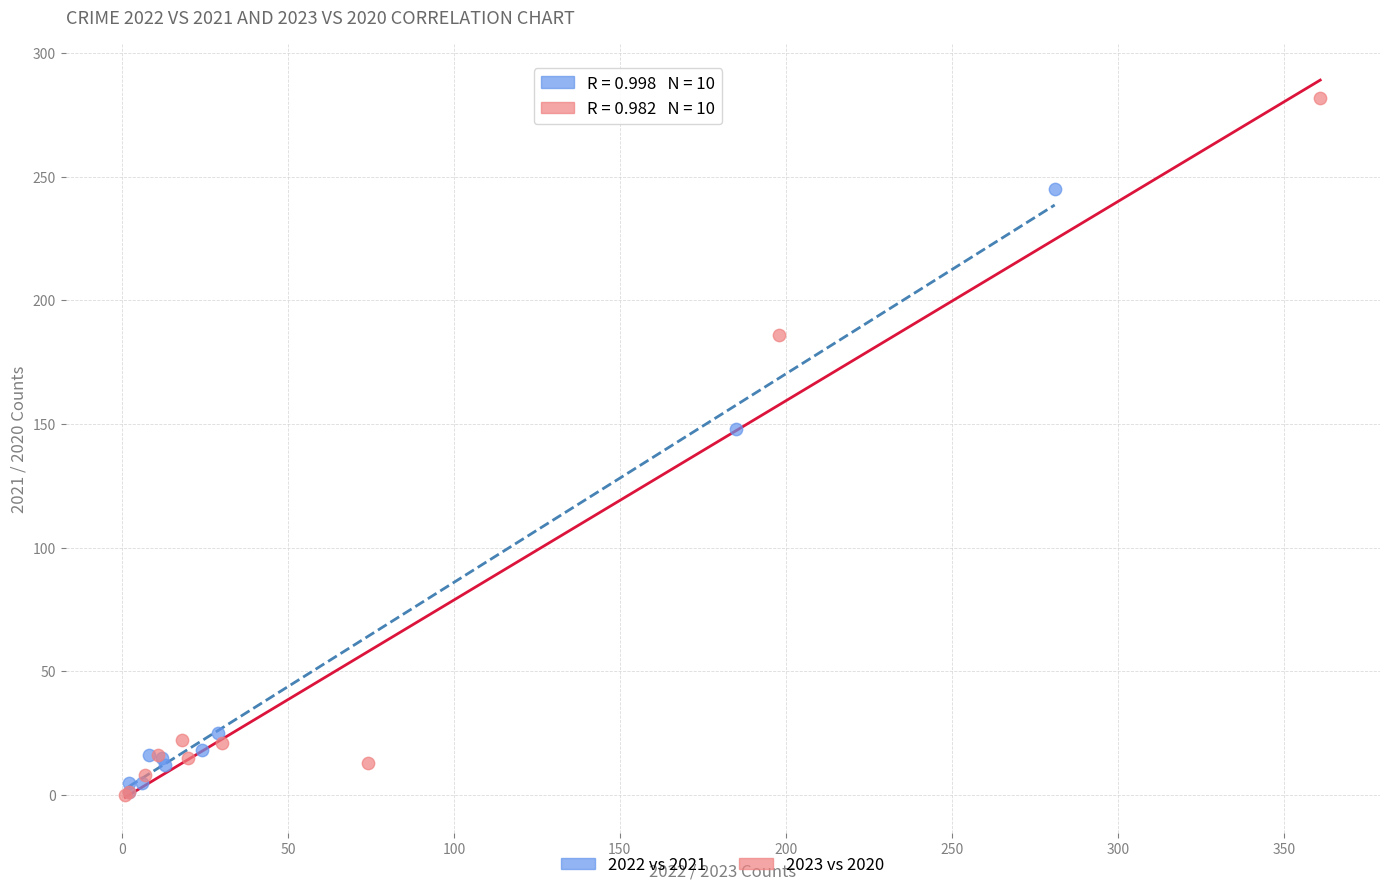

Which series has the largest Y range (max minus min)?

2023 vs 2020